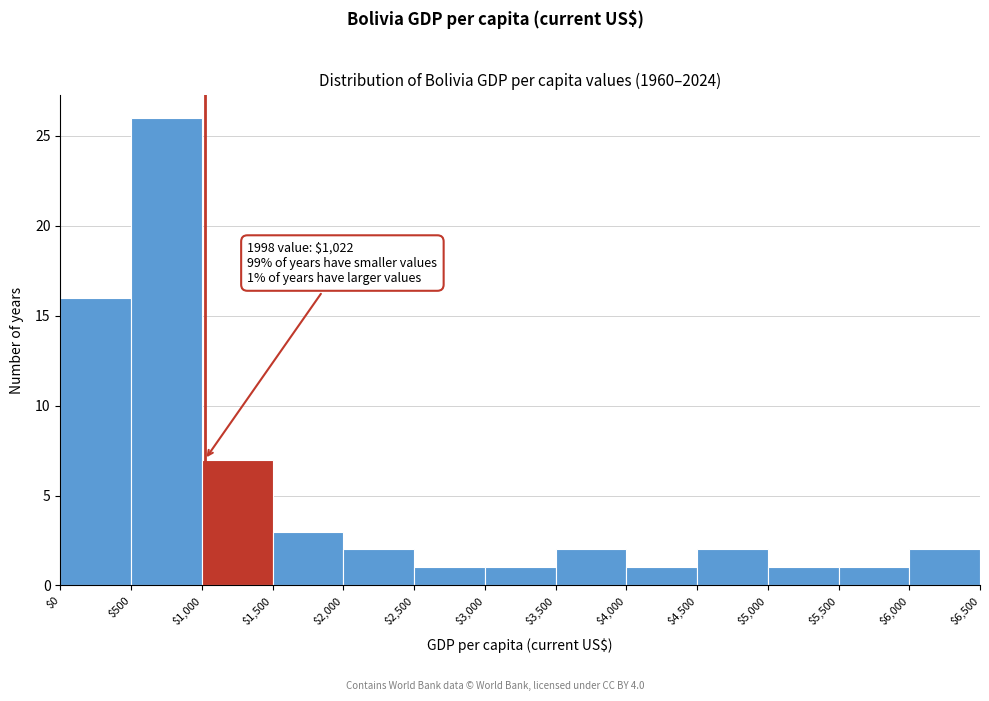

Which range on the x-axis has the tallest bar?

$500 to $1,000